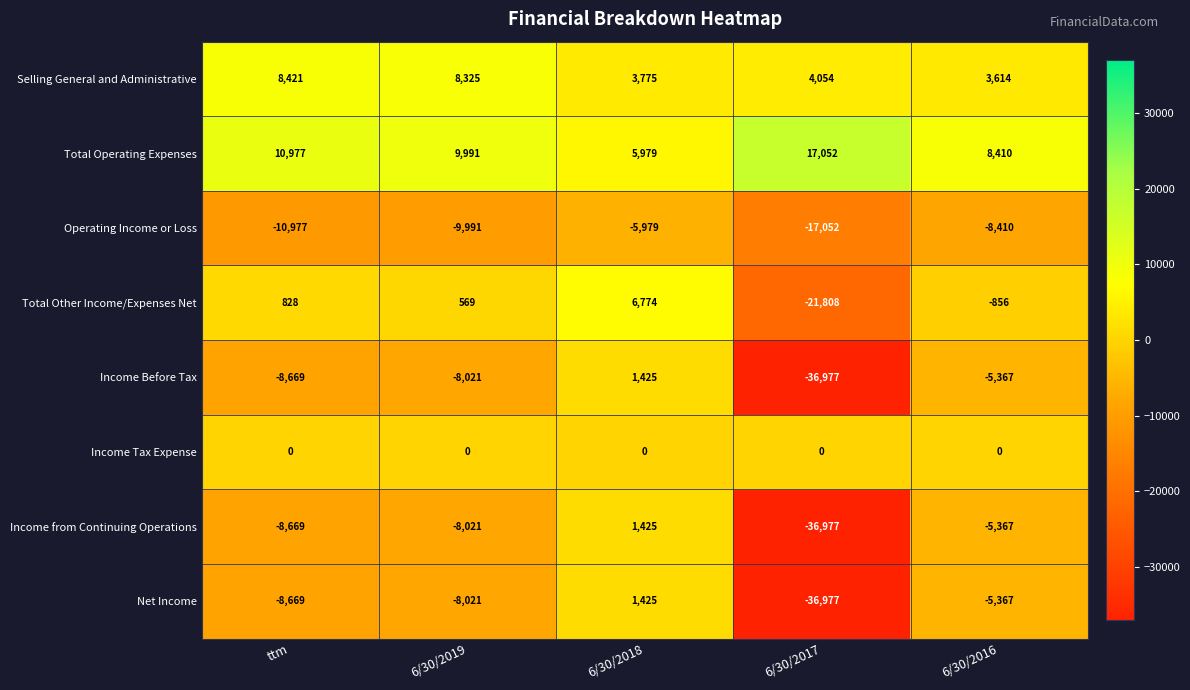

List the labels in order of Selling General and Administrative value, largest first.

ttm, 6/30/2019, 6/30/2017, 6/30/2018, 6/30/2016